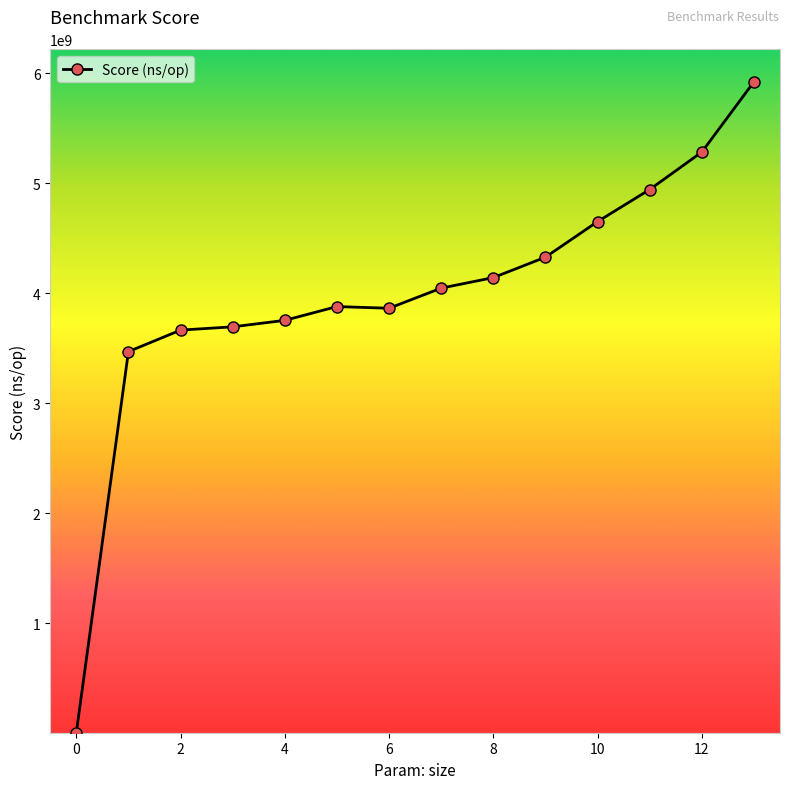

What is the difference between the maximum and second lowest values?

2453248177.6